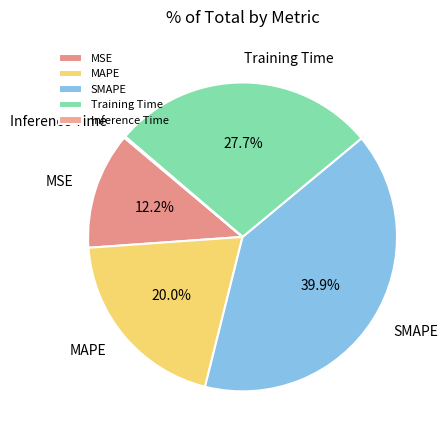

What percentage is the MSE slice, to the nearest percent?

12%